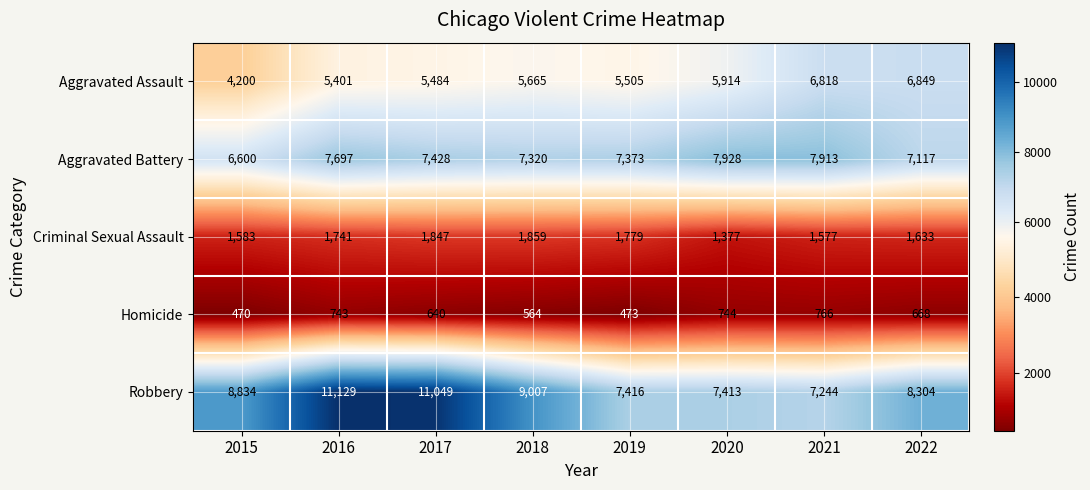

Which series has the largest total across all categories?

Robbery